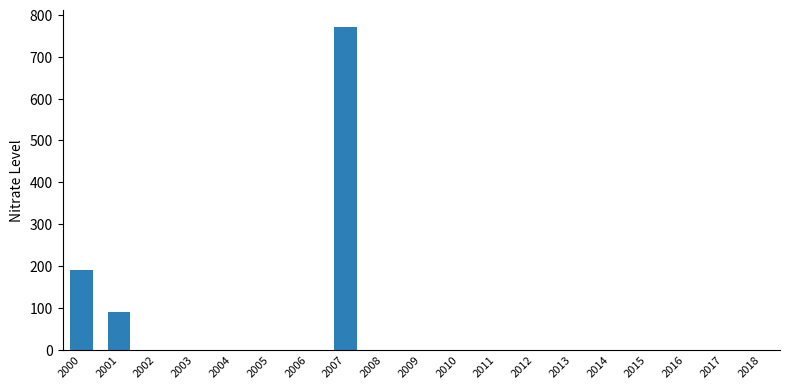

Is it true that the value at 2010 is 0?

True